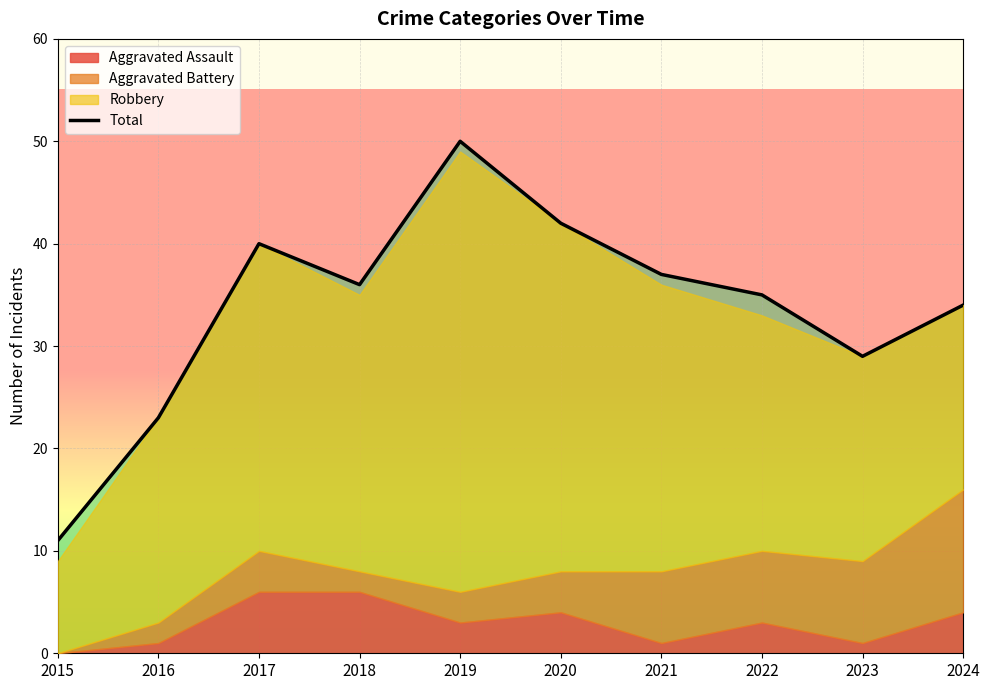

What is the change in value from 2015 to 2024?

+23